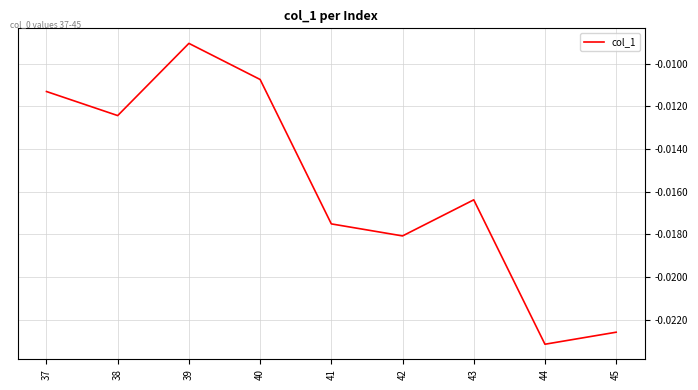

Is this an area chart (filled region under the line)?

No